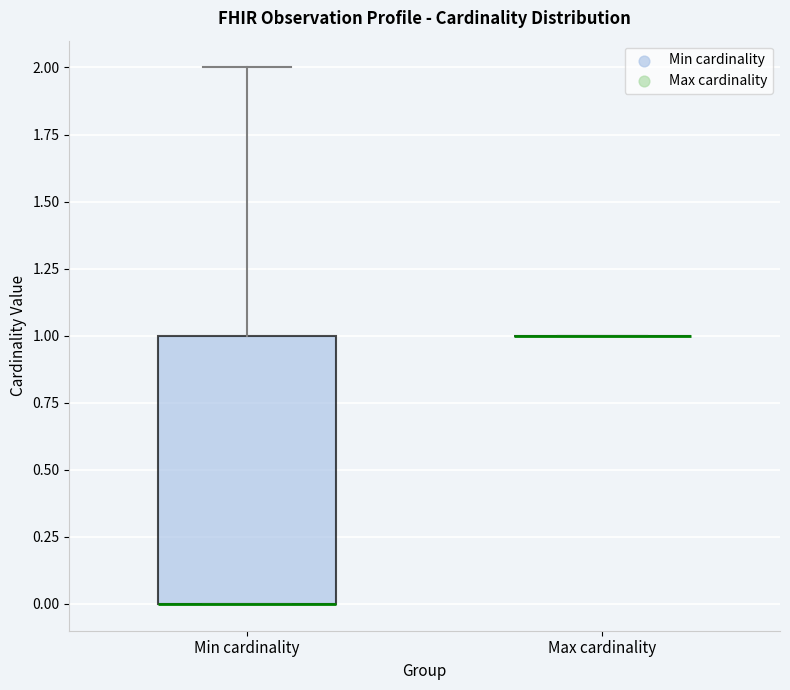

Reading left to right, read every box against the y-axis: the position of its median line, the range the box covers, and the ends of its whiskers. The values are not printed on the chart, so give them approximately, as read against the axis.

Min cardinality: median 0 (drawn on the box's lower edge), box 0 to 1, whiskers 0 to 2
Max cardinality: box collapsed to a line at 1, whiskers 1 to 1